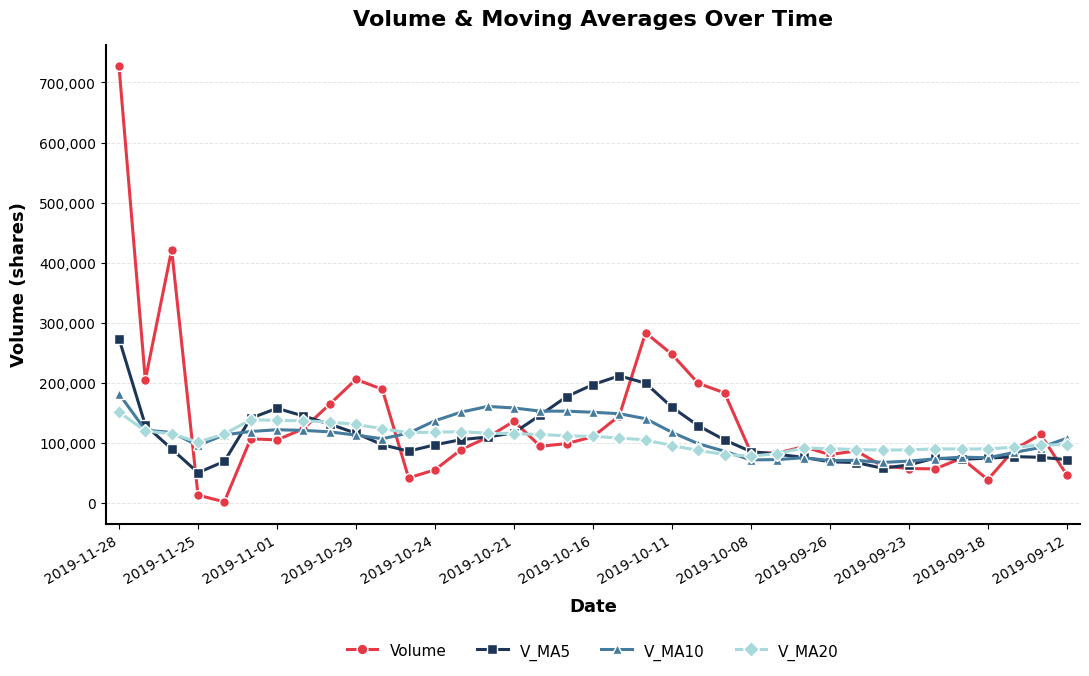

How many lines are shown in the chart?

4